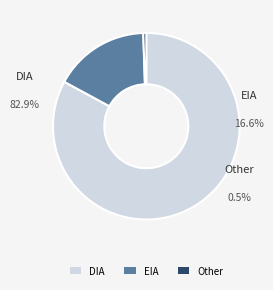

To the nearest percent, what is the difference between the largest and smallest slice percentages?

82%